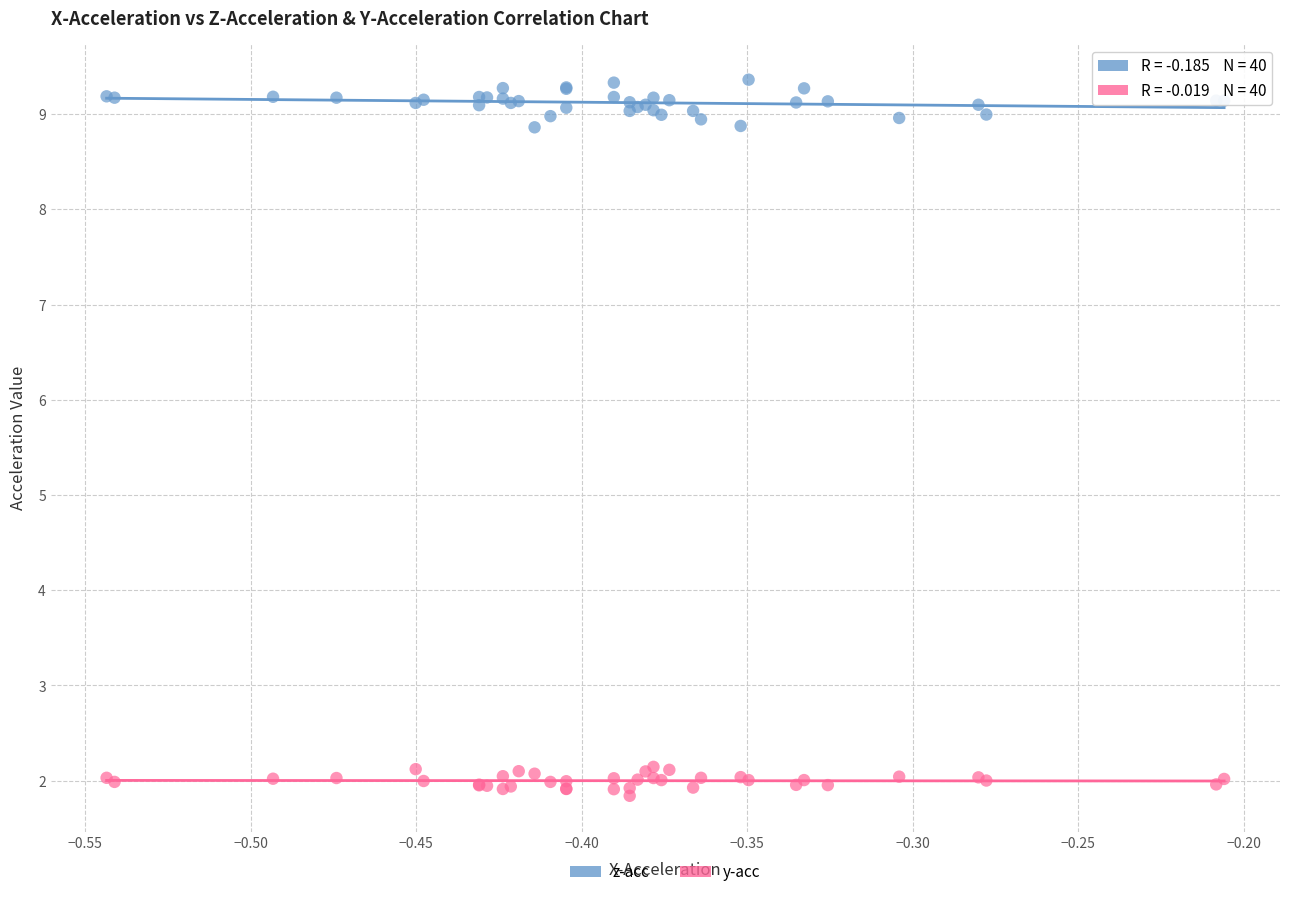

What are all the series names shown in the legend?

z-acc, y-acc